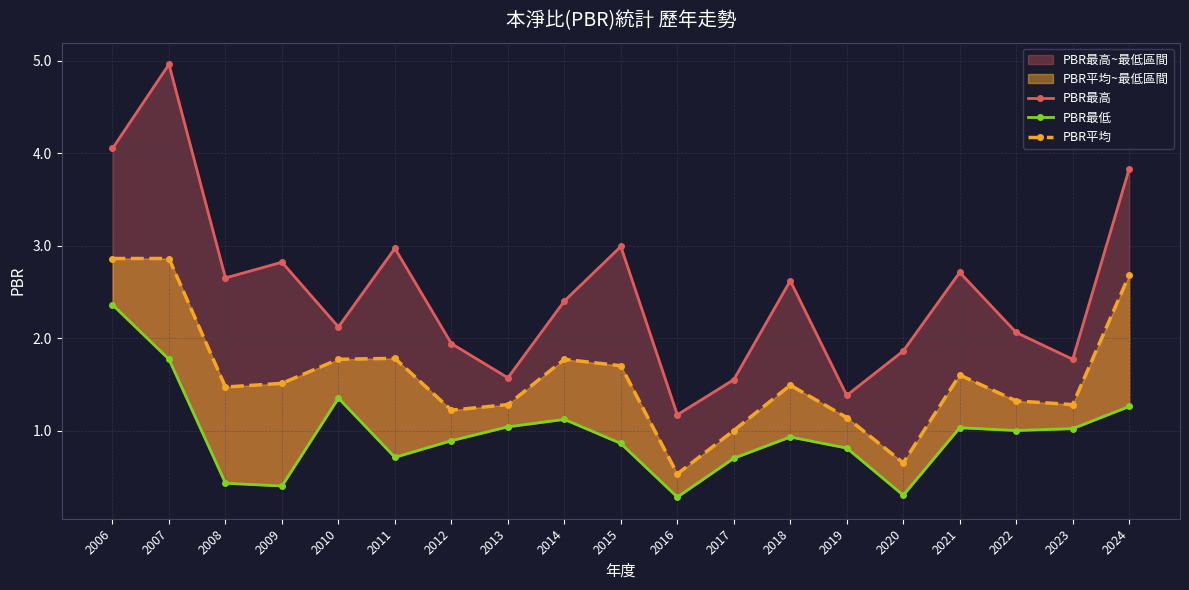

List the series in order of their overall mean, lowest first.

PBR最低, PBR平均, PBR最高